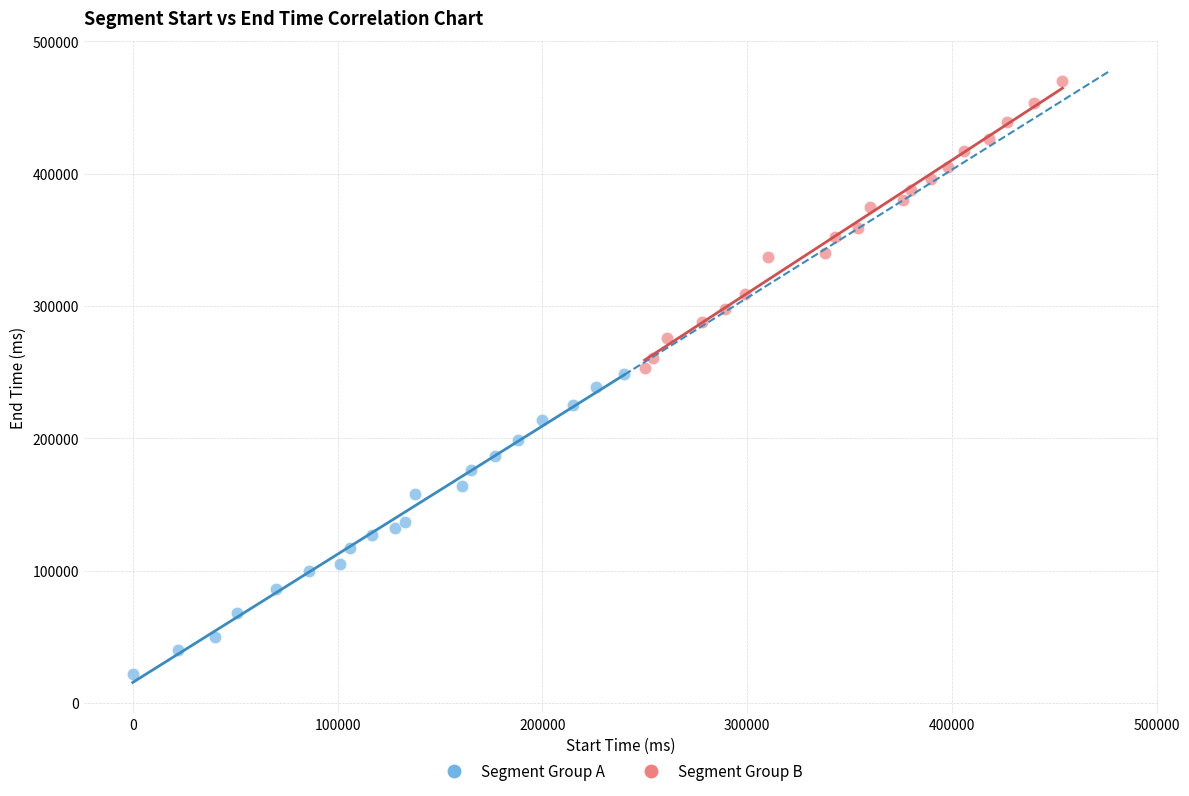

Which series contains the lowest Y value?

Segment Group A